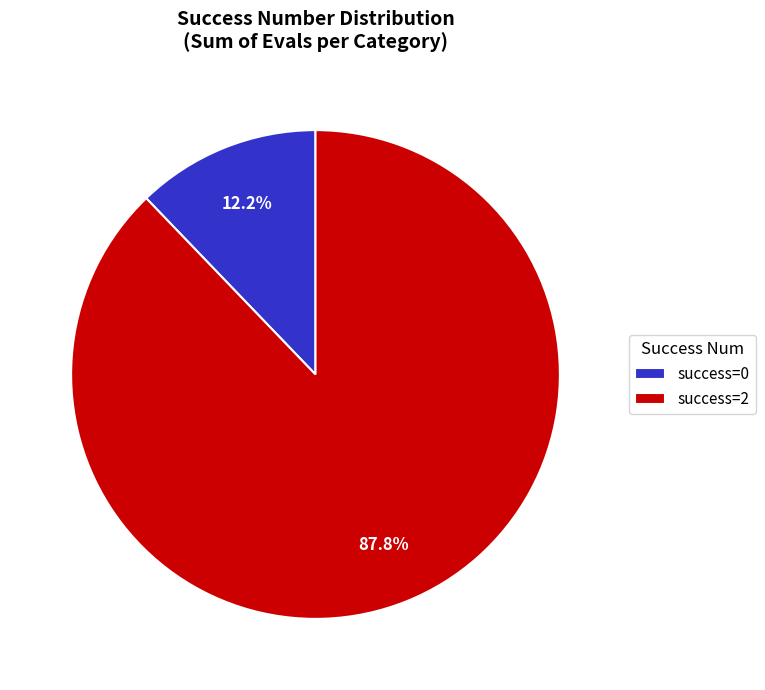

Between success=2 and success=0, which is larger?

success=2